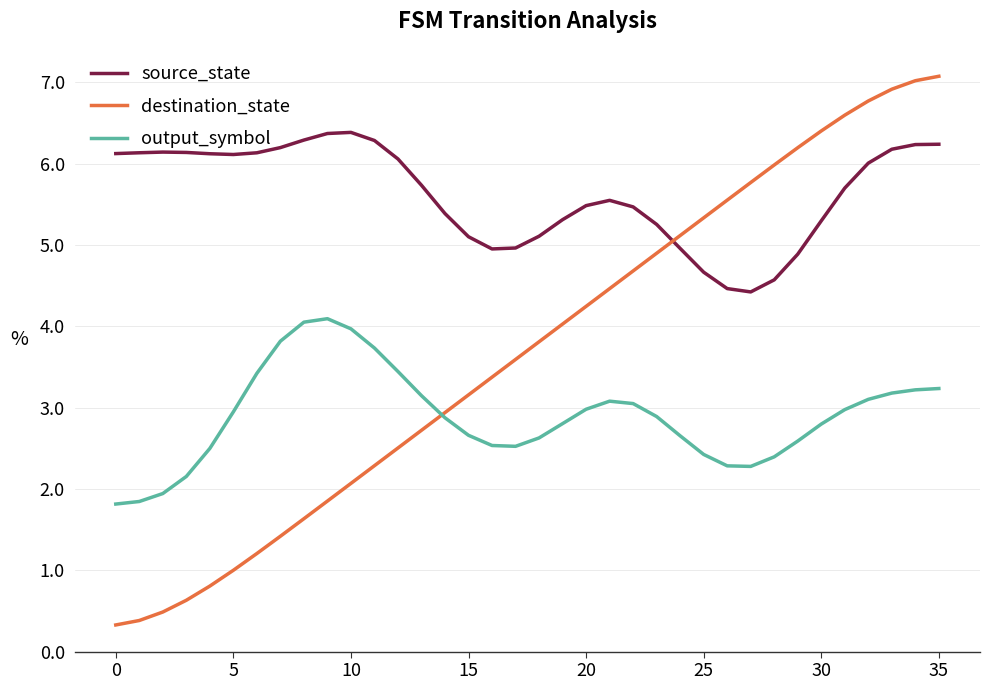

How many lines are shown in the chart?

3